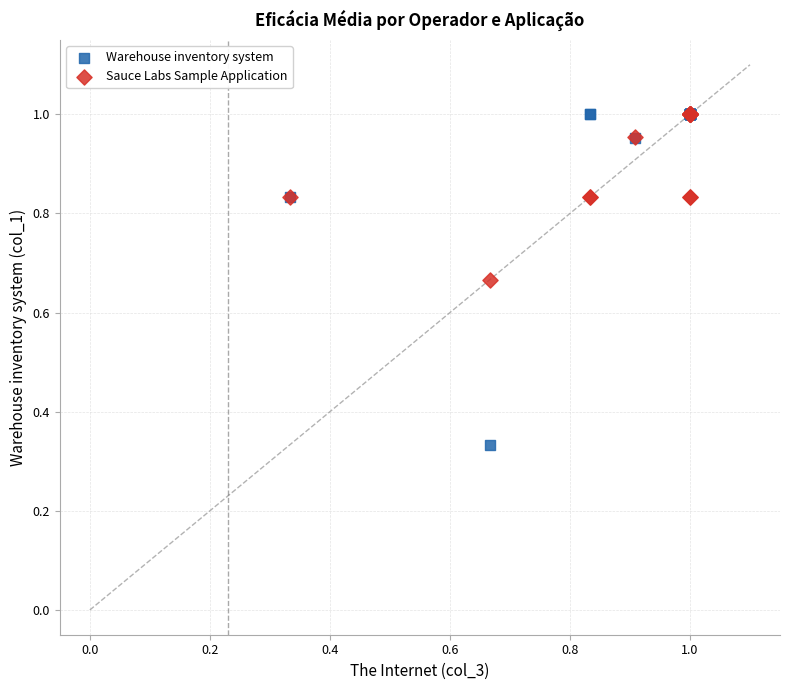

What are all the series names shown in the legend?

Warehouse inventory system, Sauce Labs Sample Application